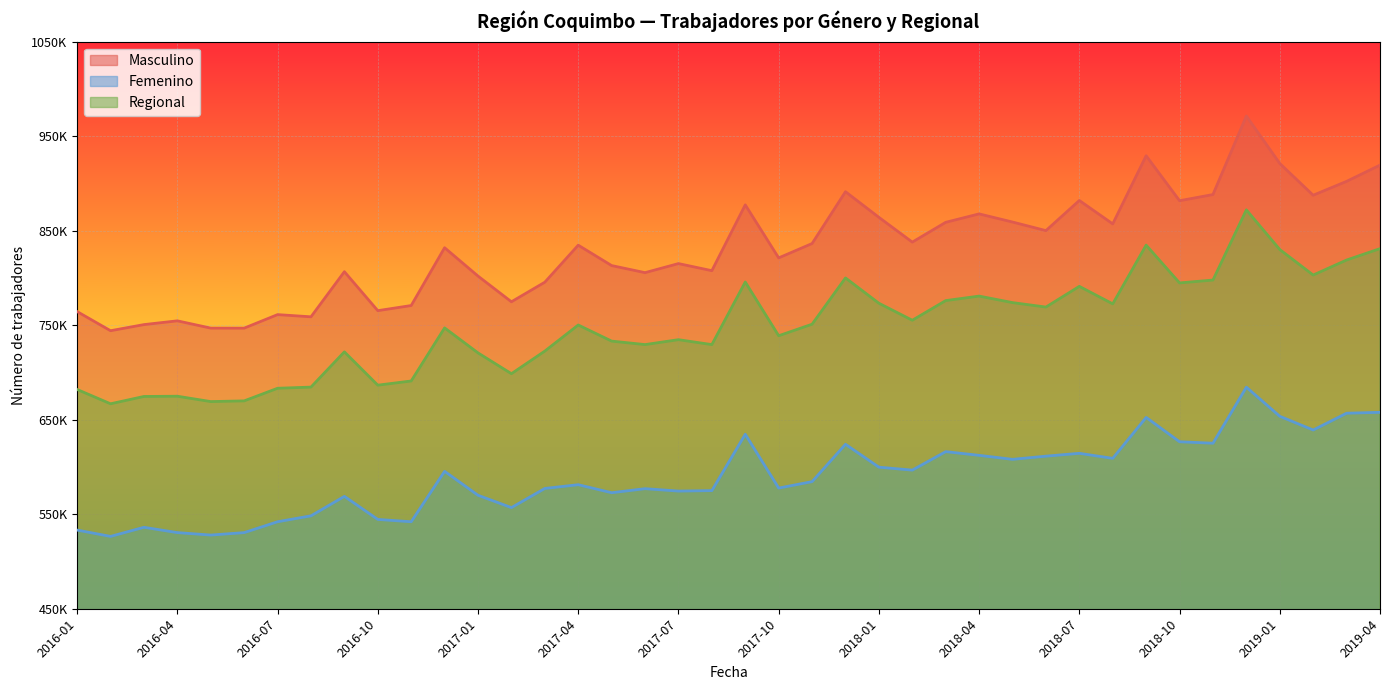

What is the greatest value displayed?

971216